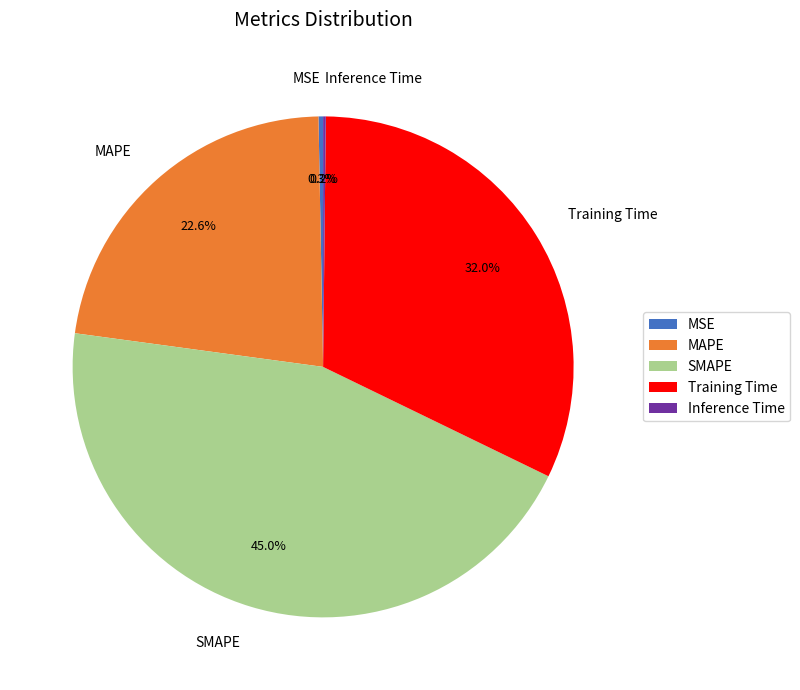

What portion of the pie excludes SMAPE?

55.0%